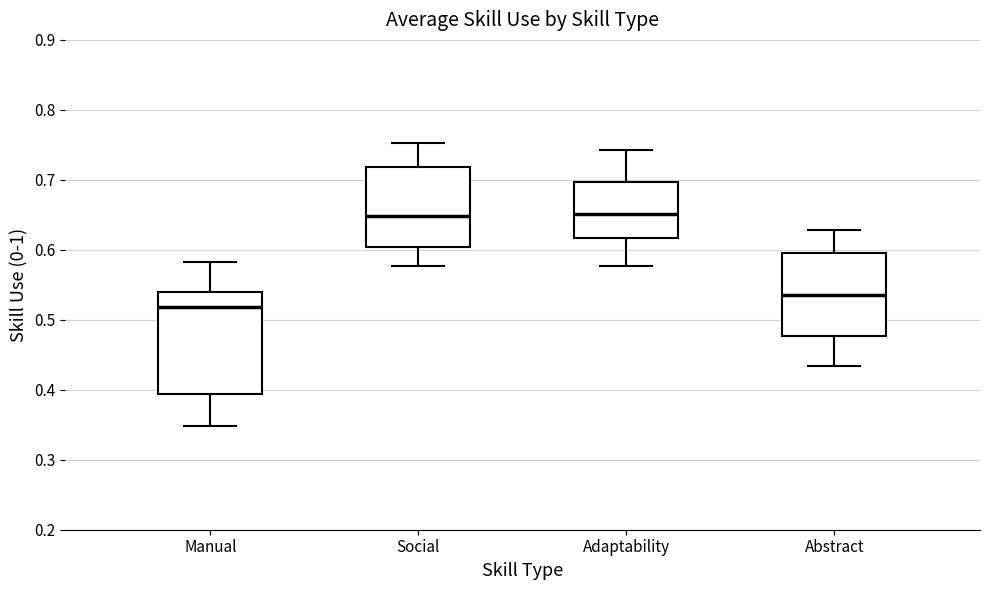

Reading left to right, transcribe this box plot: for each box, give where its median line is, the range the box spans, and where its two whiskers end, as read against the y-axis. The values are not printed on the chart, so give them approximately, as read against the axis.

Manual: median 0.52, box 0.39 to 0.54, whiskers 0.35 to 0.58
Social: median 0.65, box 0.60 to 0.72, whiskers 0.58 to 0.75
Adaptability: median 0.65, box 0.62 to 0.70, whiskers 0.58 to 0.74
Abstract: median 0.54, box 0.48 to 0.60, whiskers 0.43 to 0.63